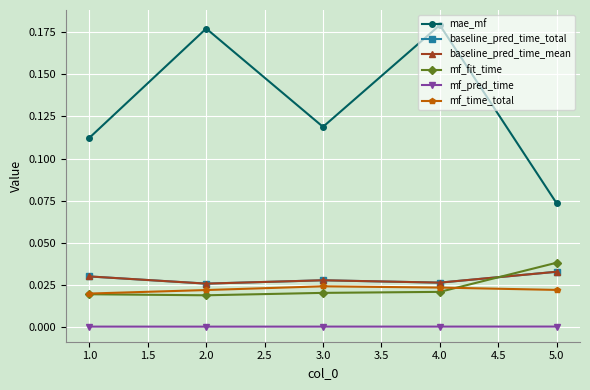

Rank the series at 1.0 from lowest to highest value.

mf_pred_time, mf_fit_time, mf_time_total, baseline_pred_time_total, baseline_pred_time_mean, mae_mf